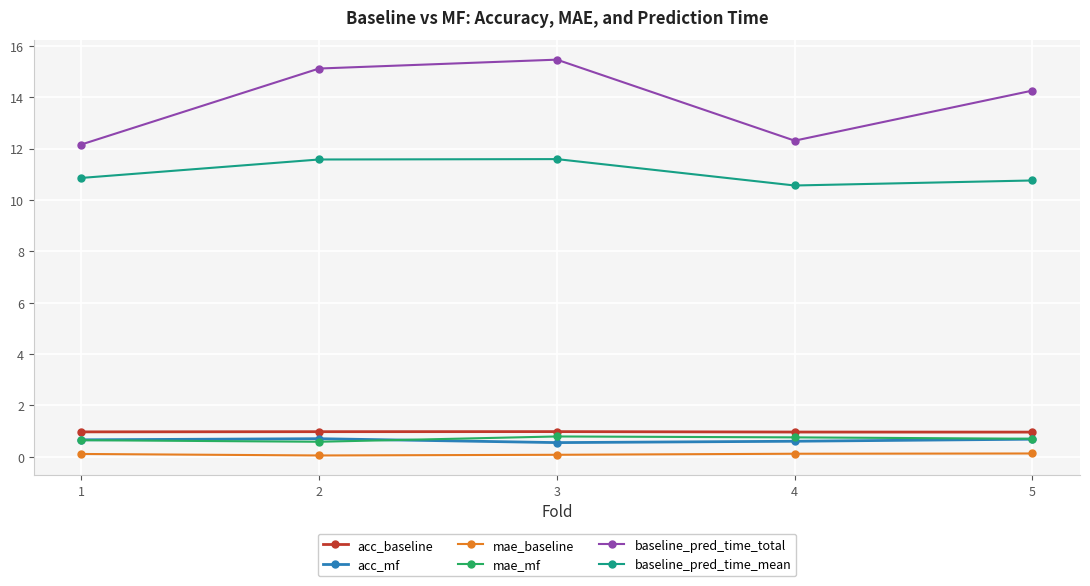

What is the total value across all series at 2?

29.0